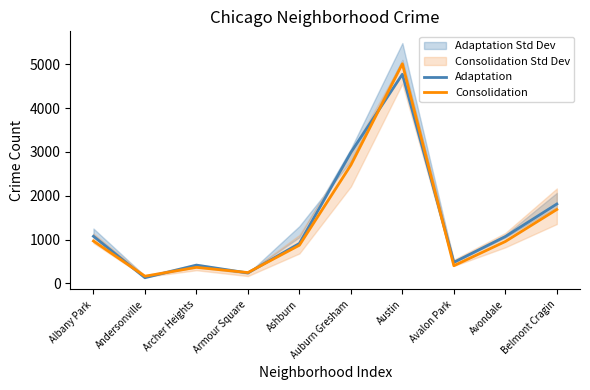

Rank the categories by Consolidation value from highest to lowest.

Austin, Auburn Gresham, Belmont Cragin, Albany Park, Avondale, Ashburn, Avalon Park, Archer Heights, Armour Square, Andersonville